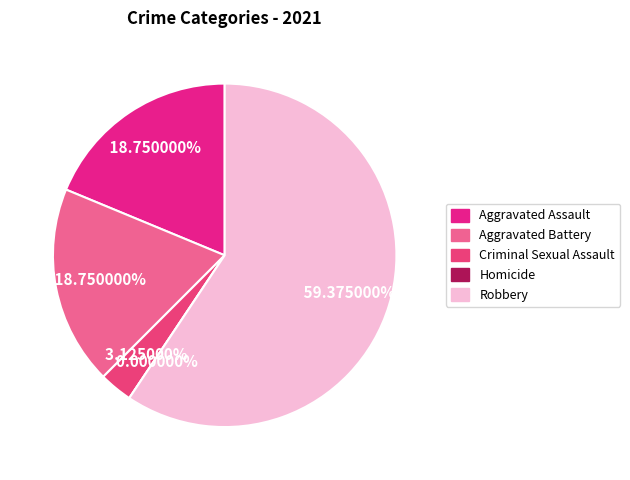

Combined, do Criminal Sexual Assault and Aggravated Assault account for over 50%?

No